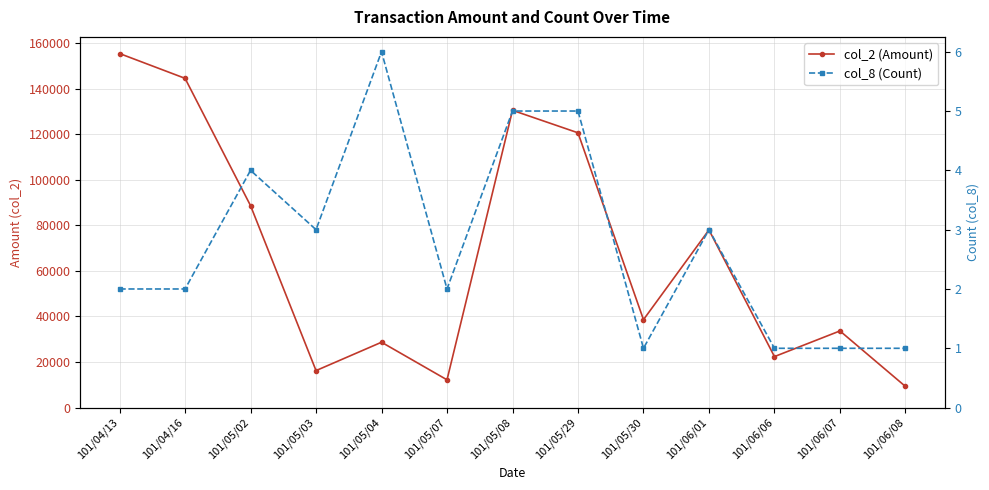

True or false: col_8 (Count) and col_2 (Amount) cross at least once.

False